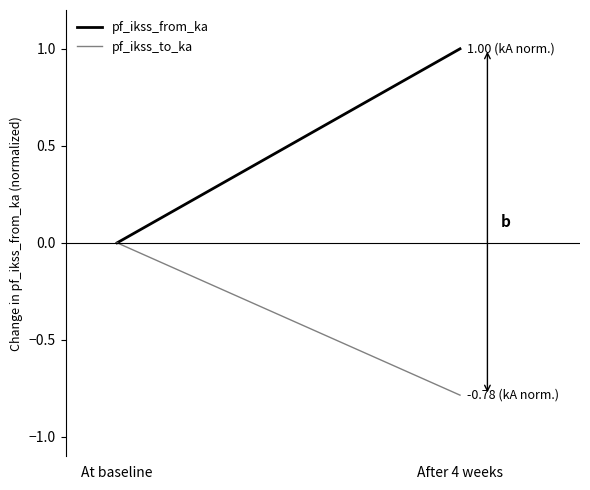

Which series has the widest spread of values?

pf_ikss_from_ka